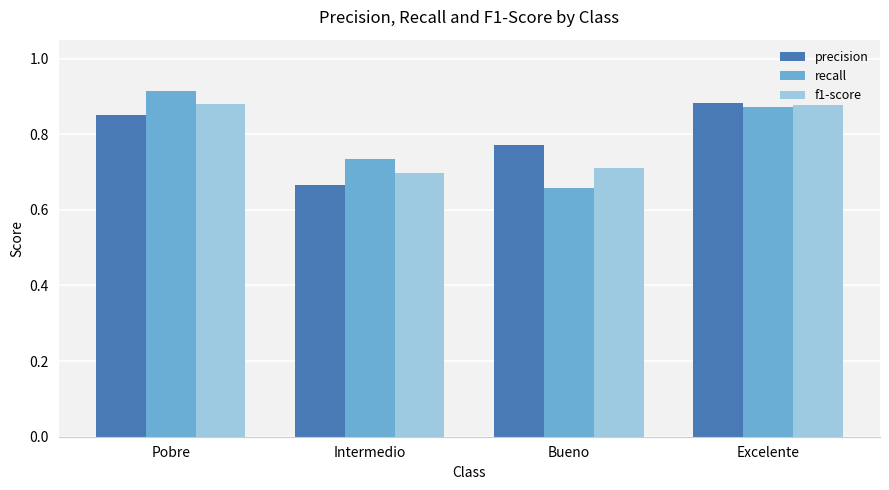

Which label corresponds to the largest value in the chart?

Pobre